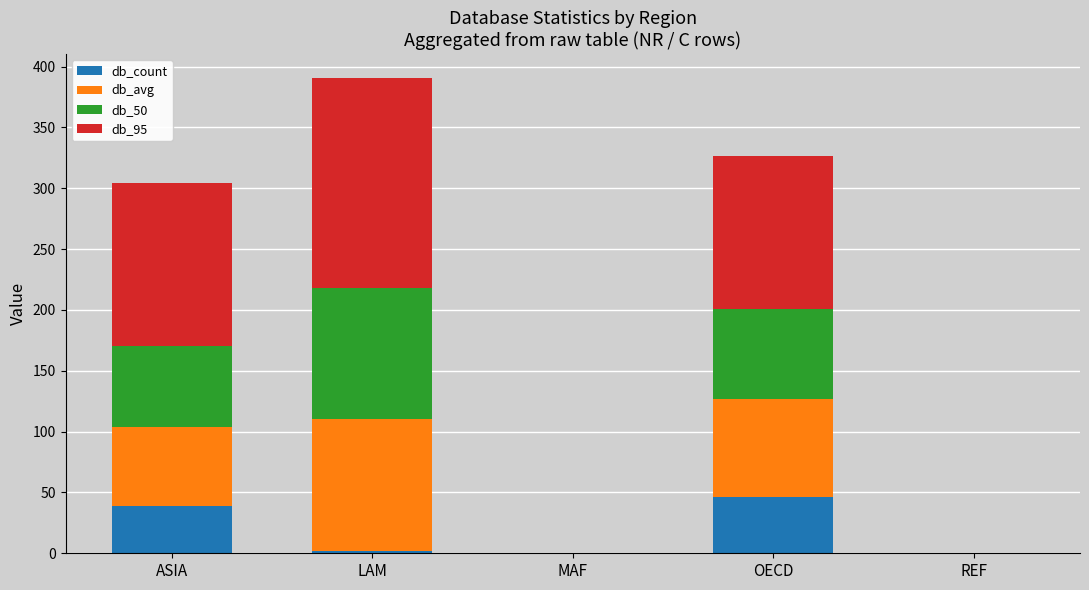

At which category is the sum across all series the highest?

LAM